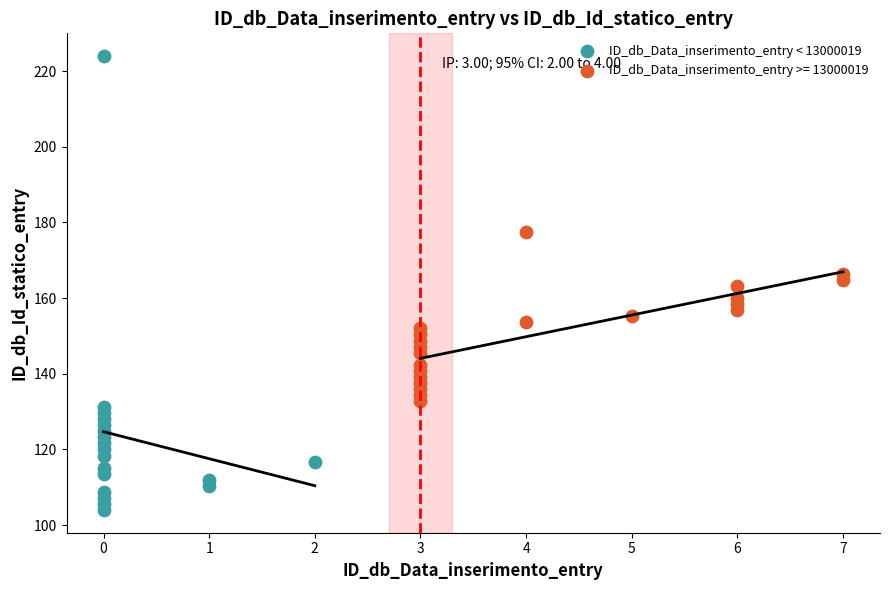

Which series has the largest Y range (max minus min)?

ID_db_Data_inserimento_entry < 13000019